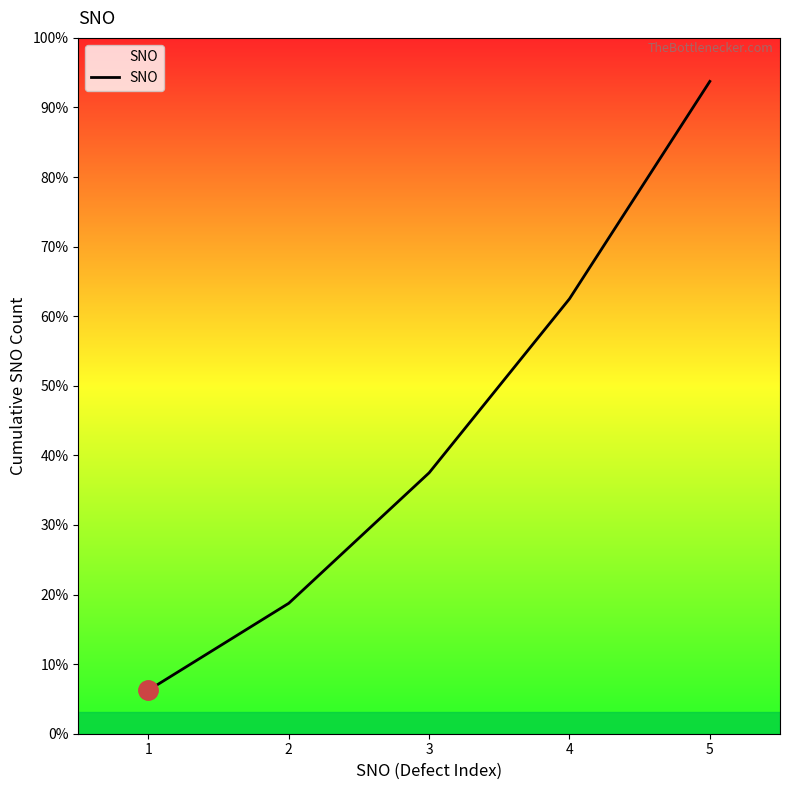

Does the chart have visible grid lines?

No